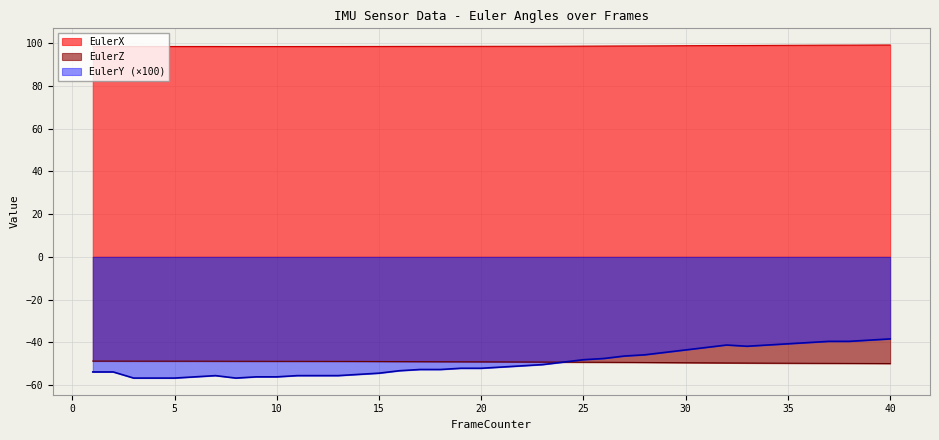

Reading left to right, extract all data points from this chart.

EulerX: 1=98.5	2=98.5	3=98.5	4=98.5	5=98.5	6=98.5	7=98.5	8=98.5	9=98.5	10=98.5	11=98.5	12=98.5	13=98.5	14=98.5	15=98.5	16=98.5	17=98.5	18=98.5	19=98.5	20=98.6	21=98.6	22=98.6	23=98.6	24=98.6	25=98.7	26=98.7	27=98.7	28=98.8	29=98.8	30=98.9	31=98.9	32=98.9	33=99.0	34=99.0	35=99.0	36=99.1	37=99.1	38=99.1	39=99.2	40=99.2
EulerY: 1=-53.9	2=-53.9	3=-56.7	4=-56.7	5=-56.7	6=-56.1	7=-55.6	8=-56.7	9=-56.1	10=-56.1	11=-55.6	12=-55.6	13=-55.6	14=-55.0	15=-54.4	16=-53.3	17=-52.7	18=-52.7	19=-52.1	20=-52.1	21=-51.6	22=-51.0	23=-50.4	24=-49.3	25=-48.1	26=-47.6	27=-46.4	28=-45.8	29=-44.7	30=-43.5	31=-42.4	32=-41.3	33=-41.8	34=-41.3	35=-40.7	36=-40.1	37=-39.5	38=-39.5	39=-39.0	40=-38.4
EulerZ: 1=-48.8	2=-48.8	3=-48.8	4=-48.8	5=-48.8	6=-48.8	7=-48.8	8=-48.9	9=-48.9	10=-48.9	11=-48.9	12=-48.9	13=-48.9	14=-48.9	15=-49.0	16=-49.0	17=-49.0	18=-49.1	19=-49.1	20=-49.1	21=-49.1	22=-49.2	23=-49.2	24=-49.3	25=-49.3	26=-49.3	27=-49.4	28=-49.4	29=-49.5	30=-49.5	31=-49.6	32=-49.6	33=-49.7	34=-49.7	35=-49.8	36=-49.8	37=-49.8	38=-49.9	39=-49.9	40=-49.9